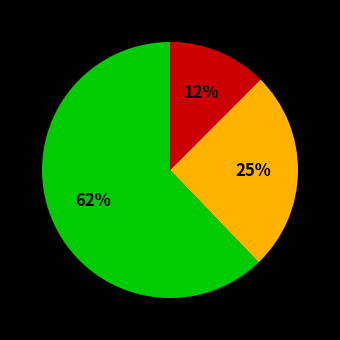

To the nearest percent, what is the average slice percentage?

33%